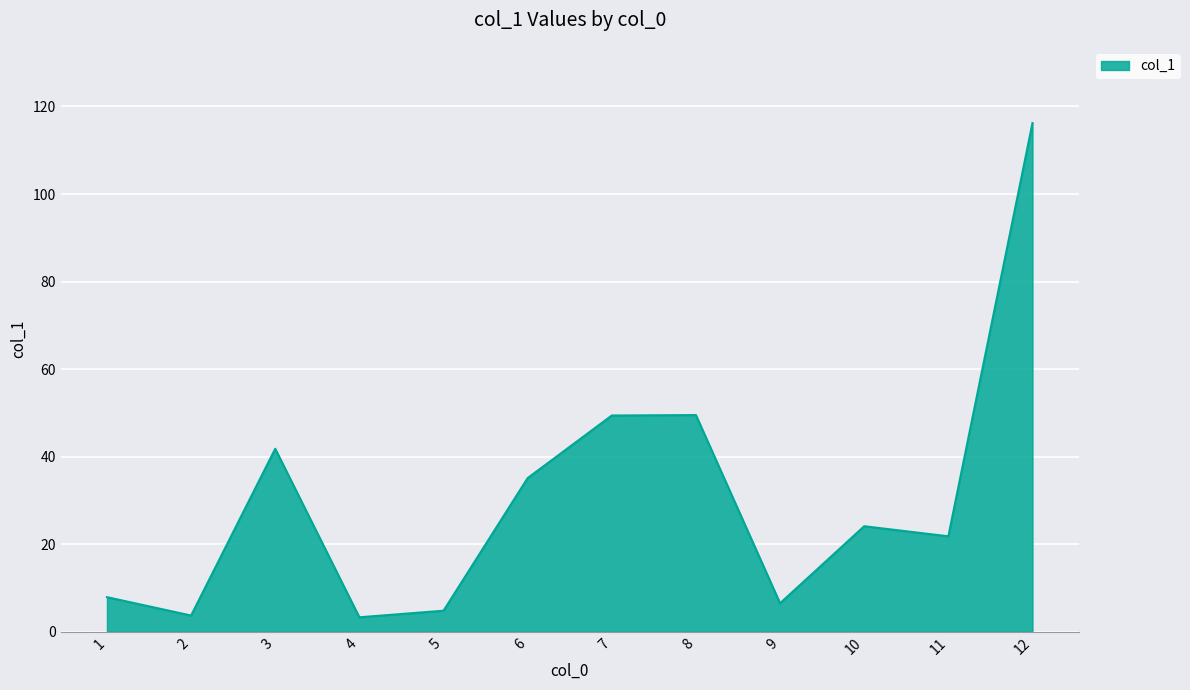

At which label does the data first exceed 24?

3